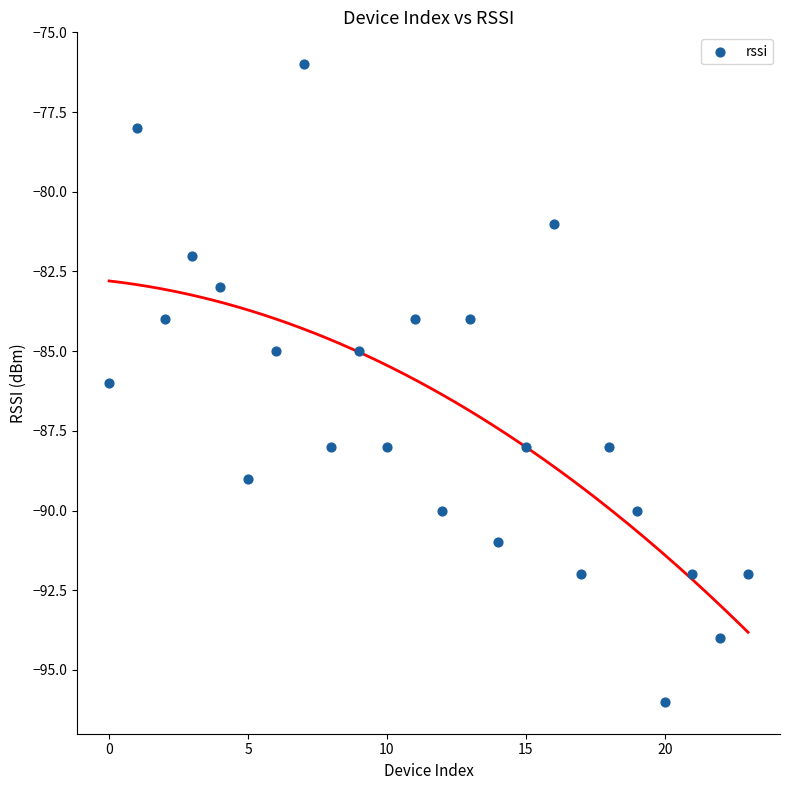

What is the range of Y values (max minus min)?

20